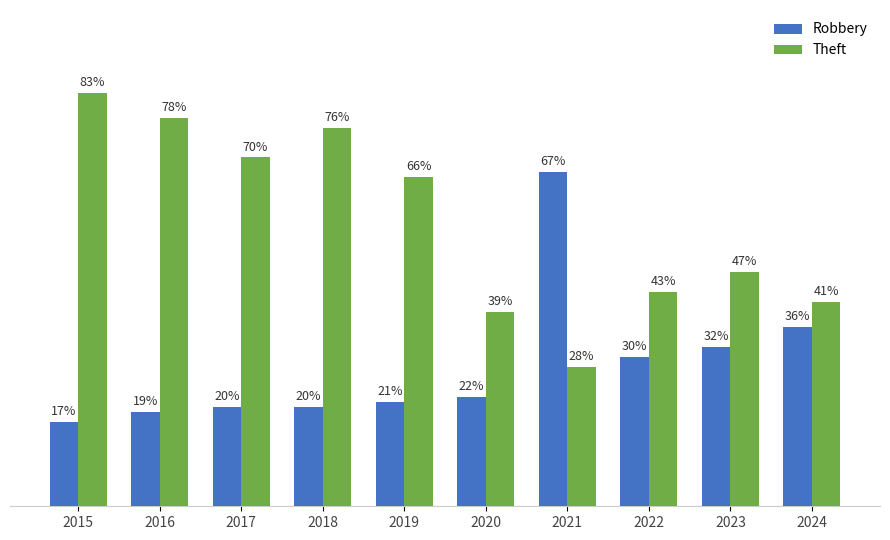

Is the value of Theft at 2016 greater than the value of Robbery at 2017?

Yes